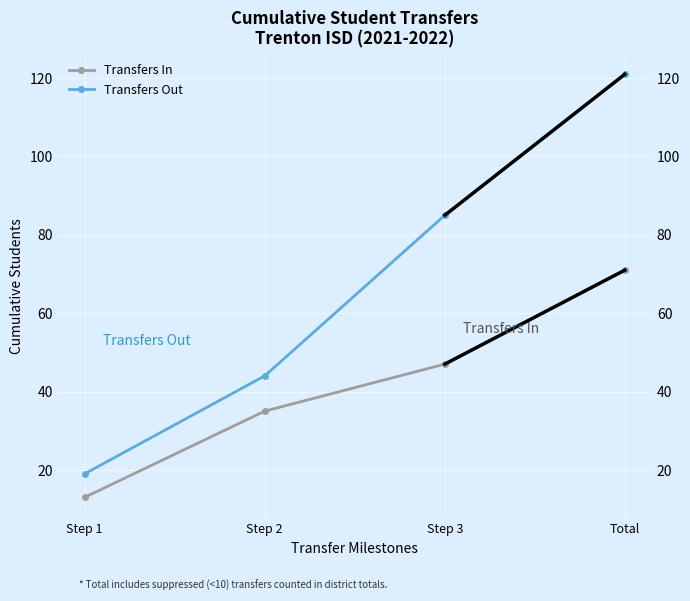

How many Transfers In values are between 35 and 71?

3